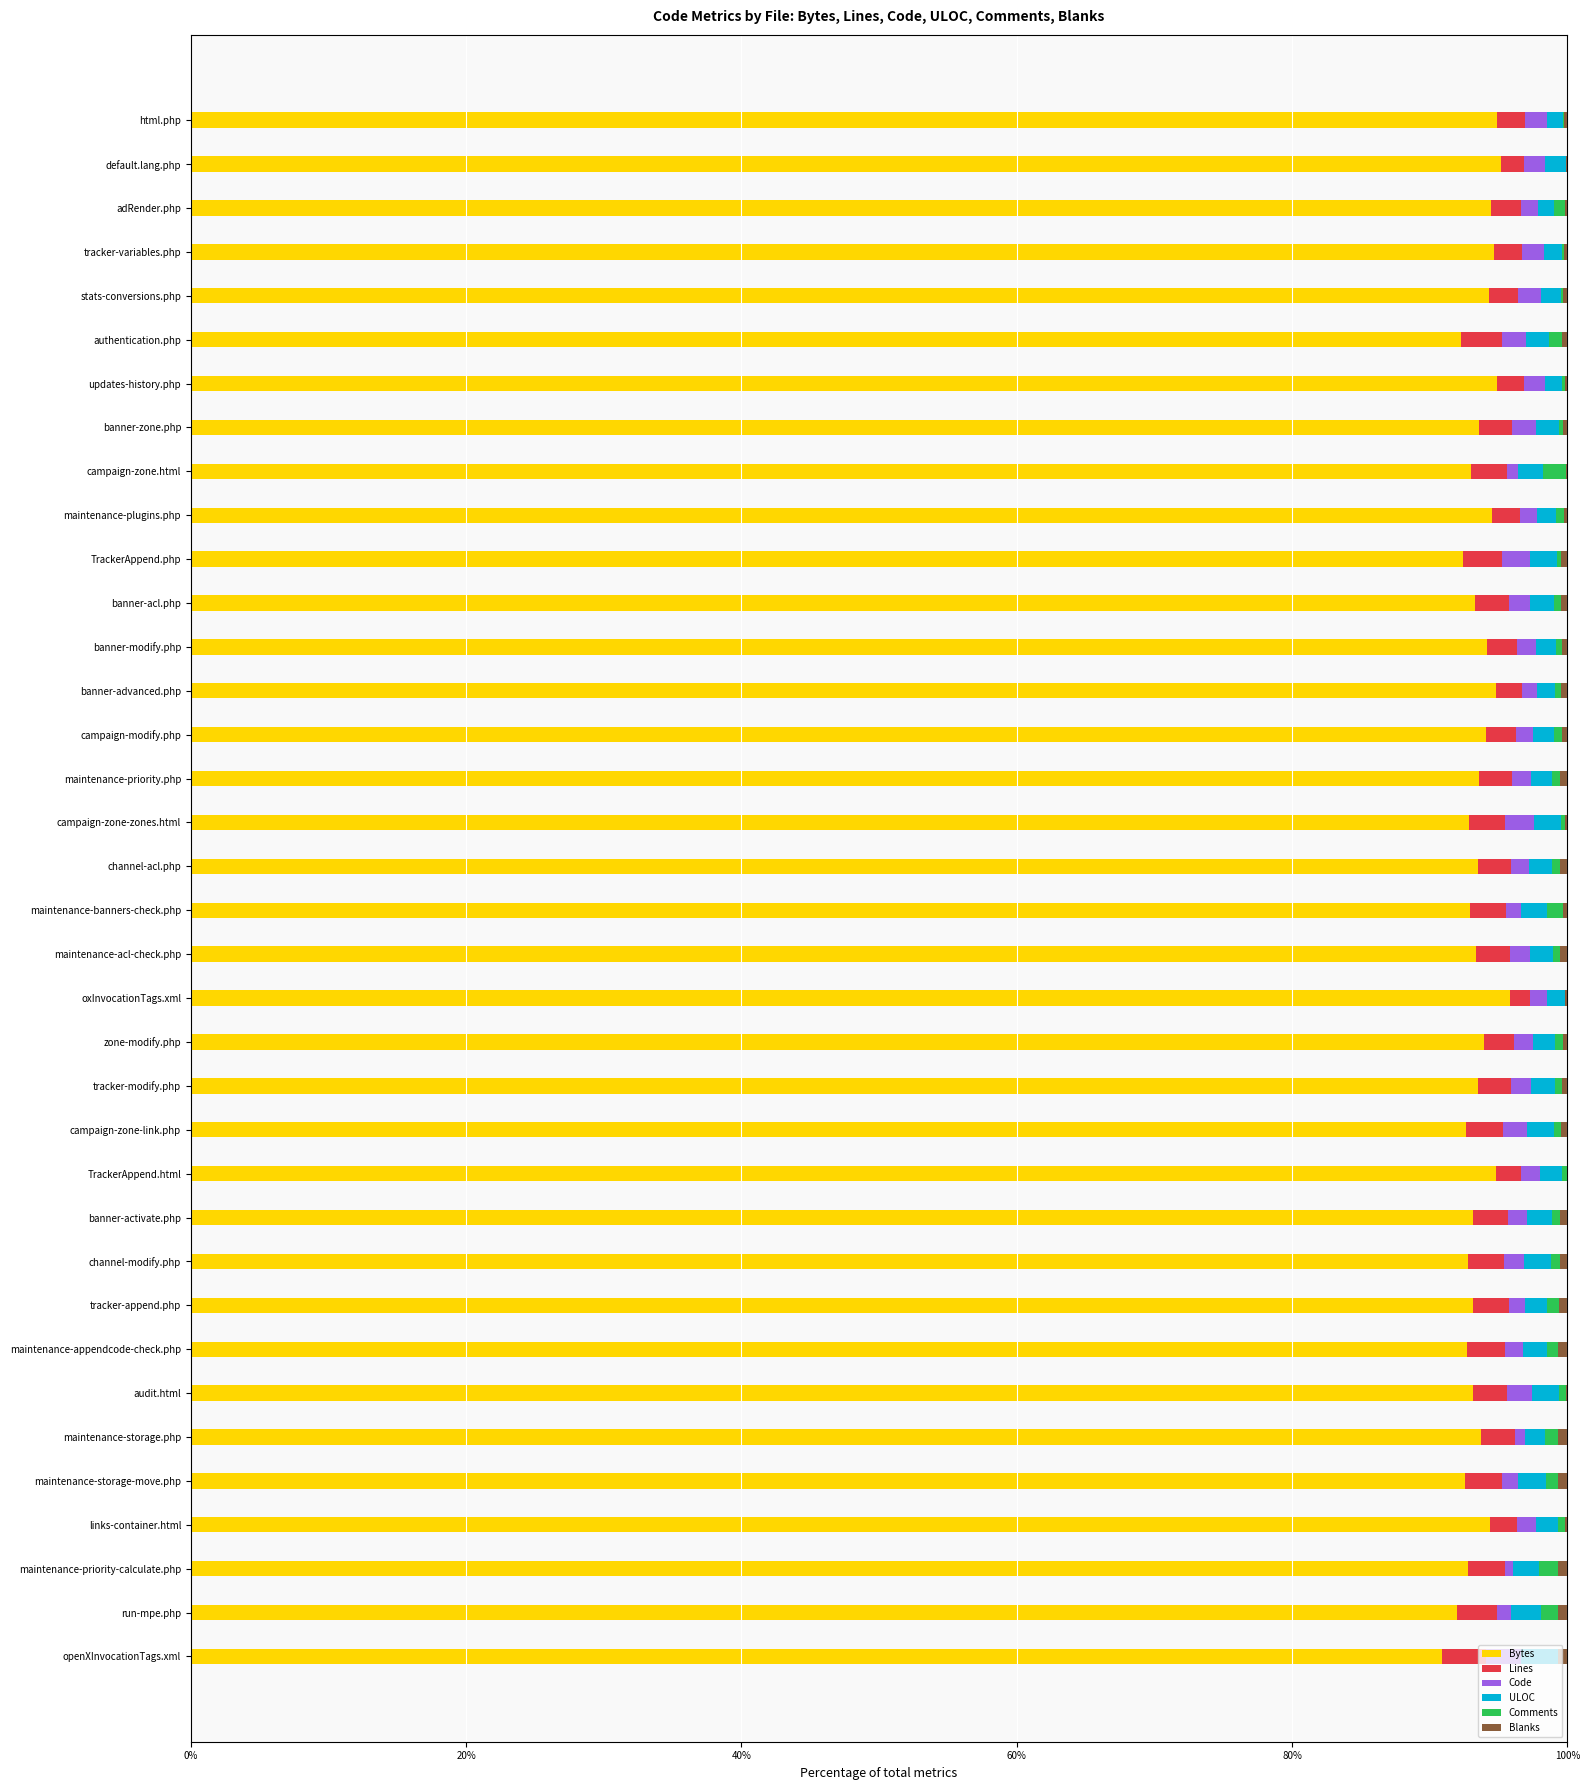

True or false: Bytes has a value of 94.3 at stats-conversions.php.

True